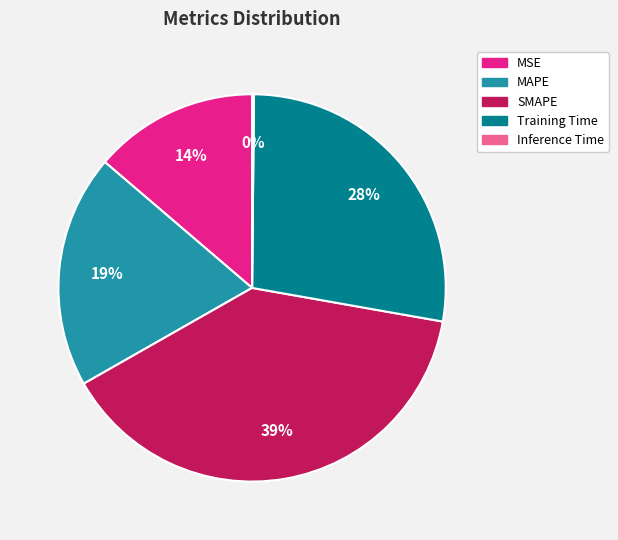

What is the ratio of the value at MSE to the value at Training Time?

0.5